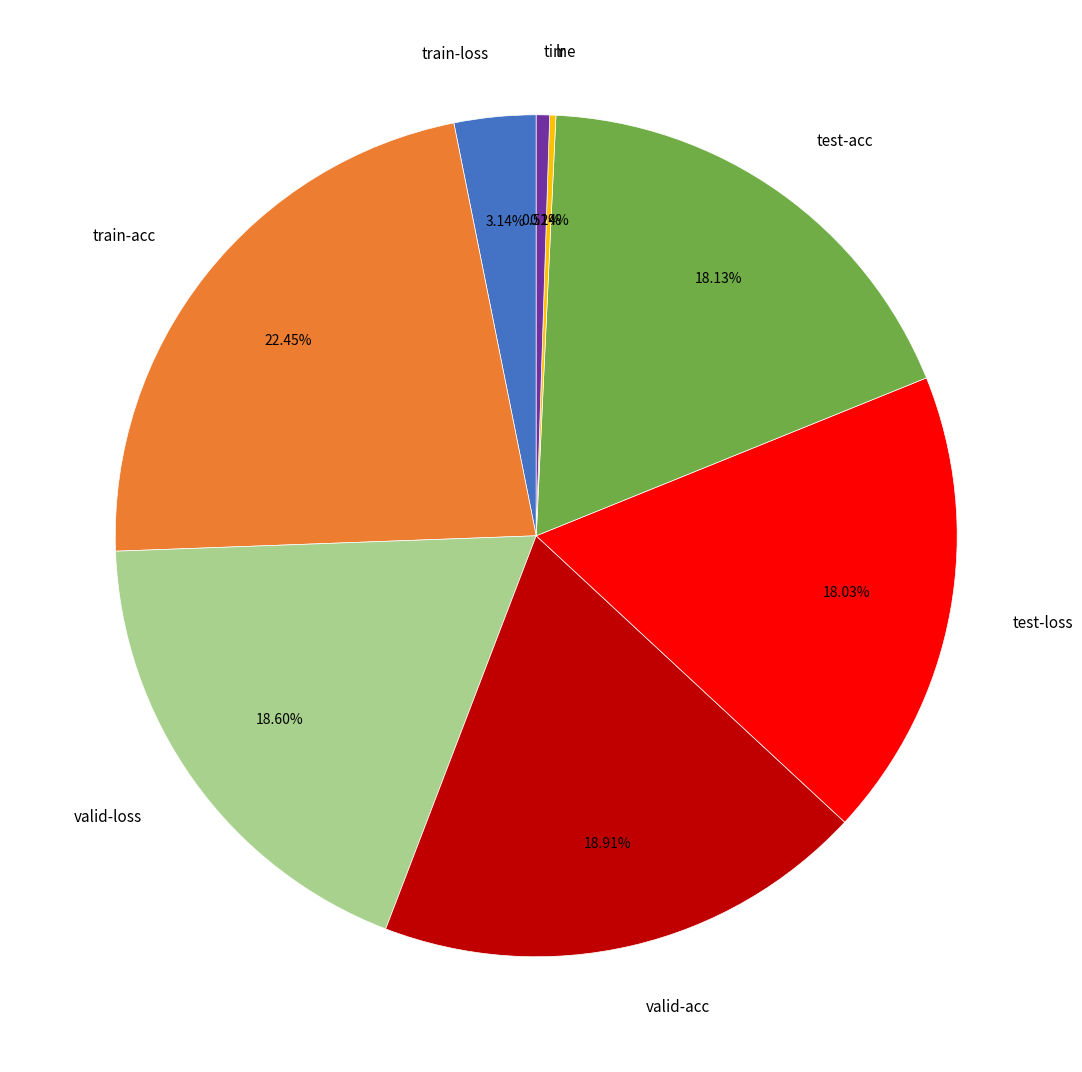

To the nearest percent, what is the difference between the largest and smallest slice percentages?

22%